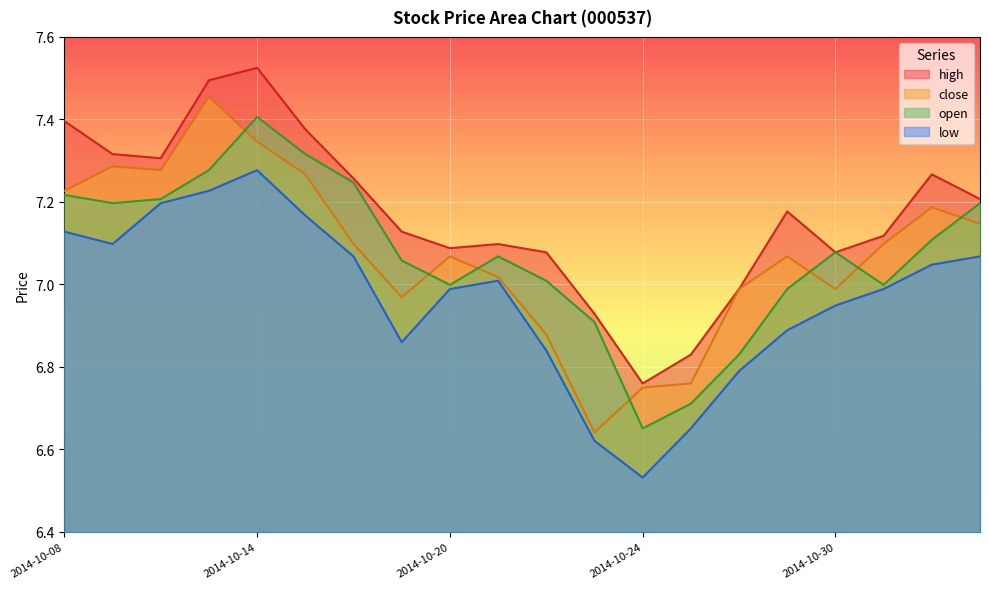

At which category does the chart reach its minimum across all series?

2014-10-24